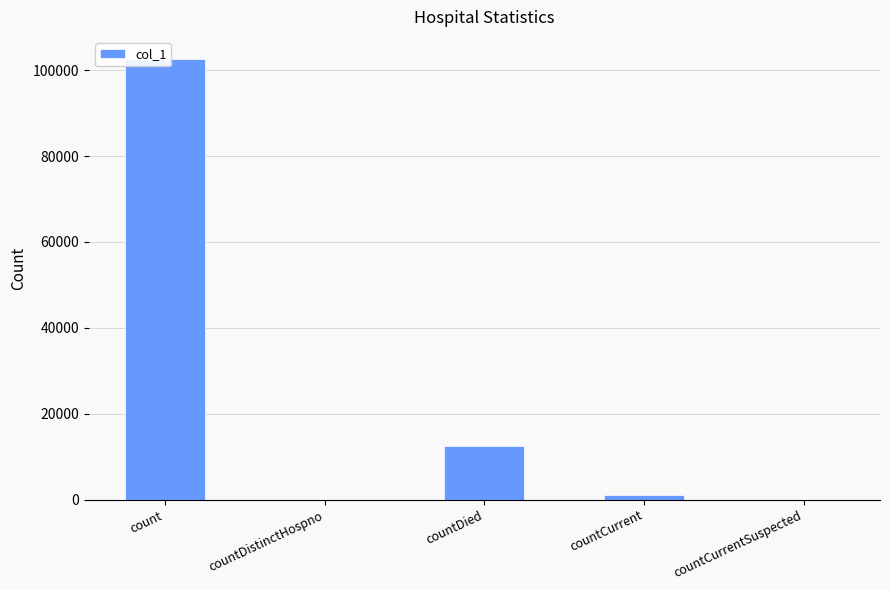

True or false: the data shows 12390 at countDied.

True